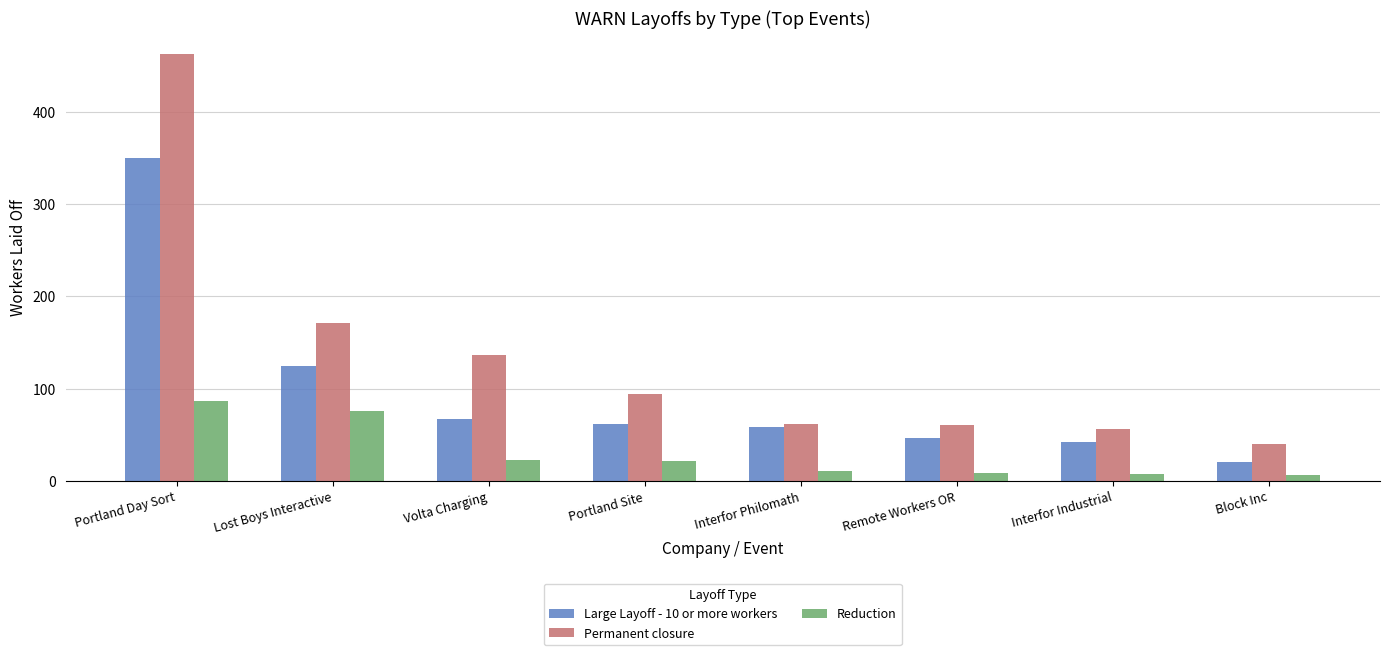

Is the value of Large Layoff - 10 or more workers at Volta Charging greater than the value of Permanent closure at Lost Boys Interactive?

No